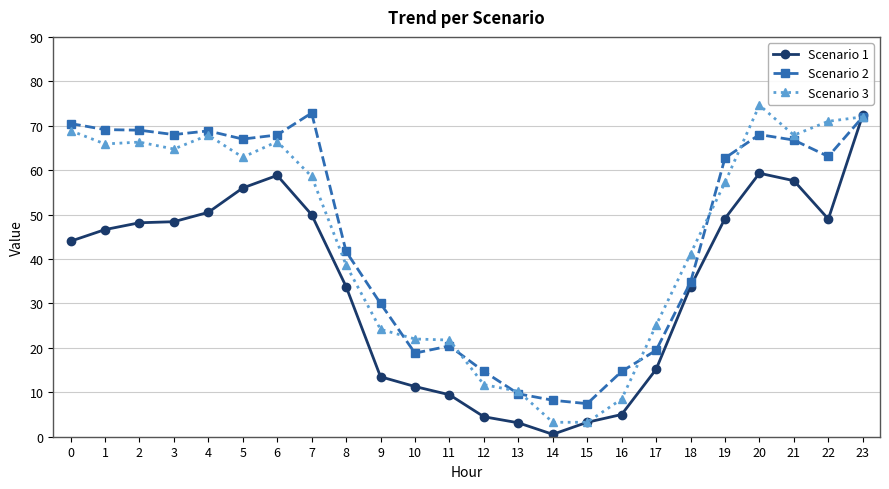

Which series changed the most between 7 and 16?

Scenario 2